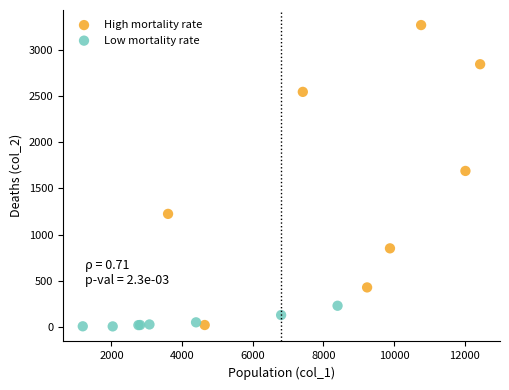

Which series reaches the maximum Y coordinate?

High mortality rate